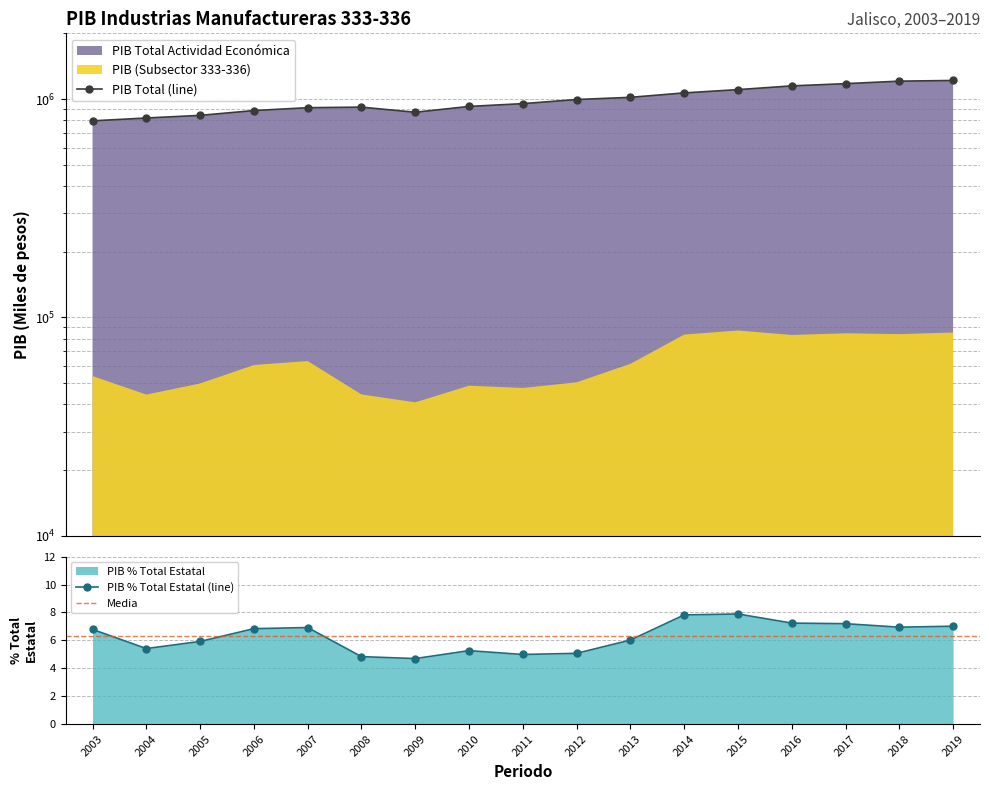

The PIB % Total Estatal (line) series shows 7.3 at 2008. True or false?

False